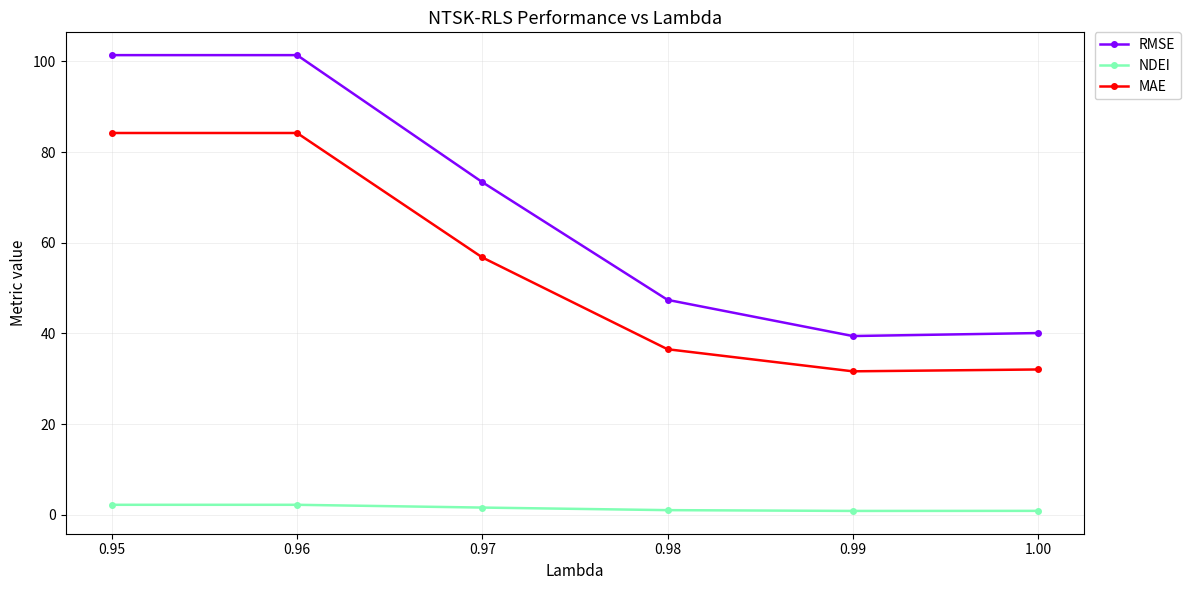

True or false: RMSE and MAE intersect in this chart.

False